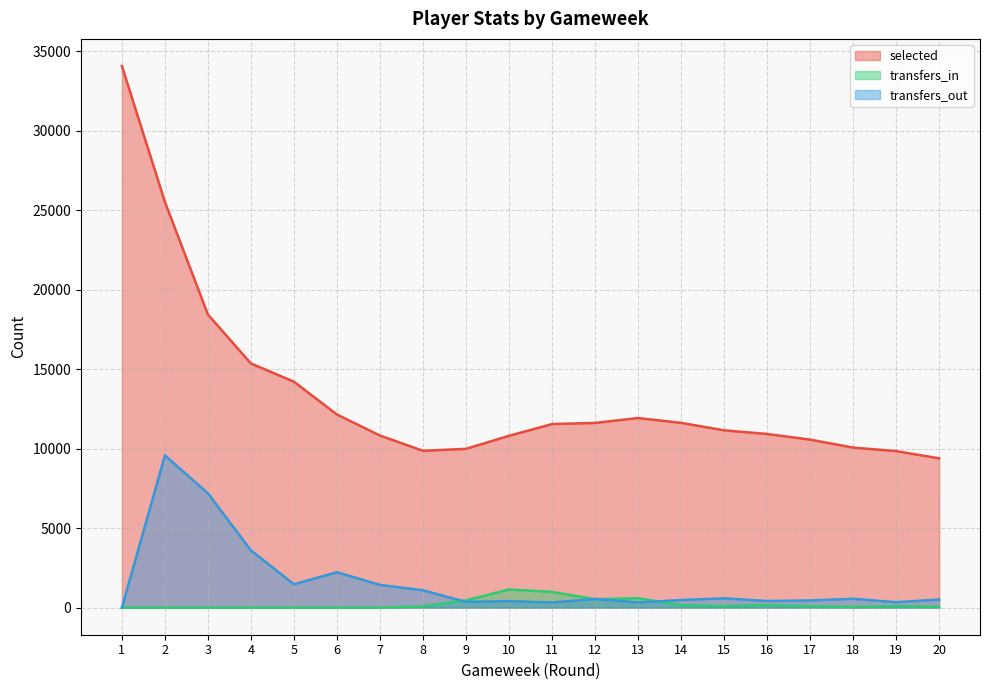

Reading left to right, extract all data points from this chart.

selected: 1=34083	2=25528	3=18442	4=15364	5=14217	6=12151	7=10829	8=9869	9=9992	10=10812	11=11551	12=11623	13=11931	14=11626	15=11158	16=10926	17=10572	18=10071	19=9850	20=9392
transfers_in: 1=0	2=0	3=0	4=0	5=0	6=0	7=0	8=78	9=456	10=1143	11=990	12=532	13=595	14=153	15=94	16=160	17=85	18=40	19=96	20=39
transfers_out: 1=0	2=9580	3=7194	4=3602	5=1469	6=2227	7=1431	8=1092	9=361	10=409	11=322	12=546	13=328	14=480	15=587	16=419	17=452	18=558	19=342	20=510